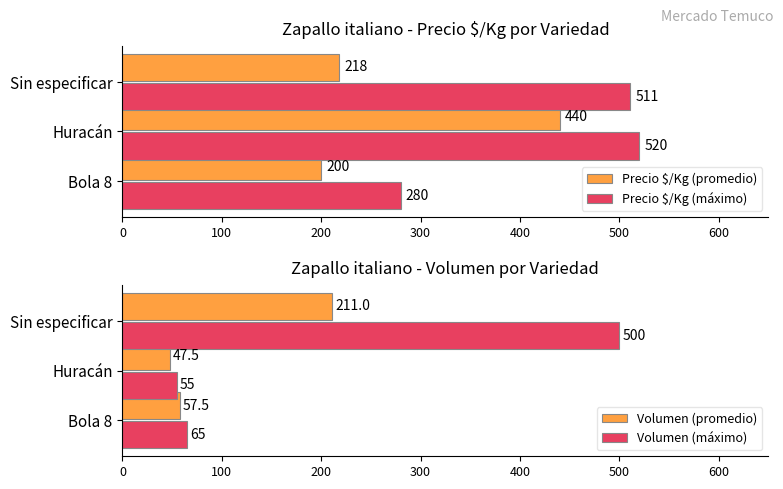

What is the sum of all Precio $/Kg (máximo) values?

1311